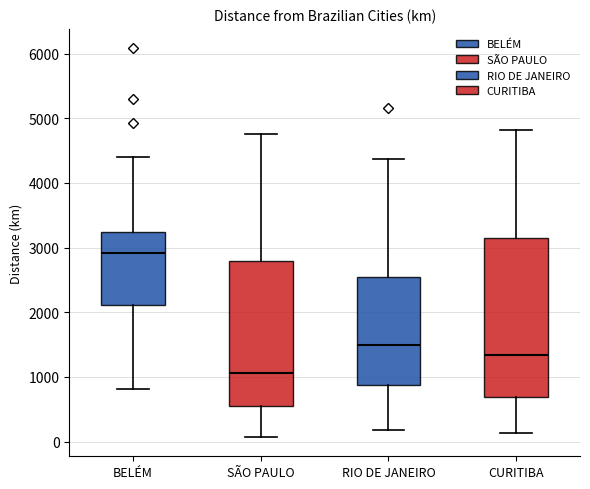

Which box has the highest median line?

BELÉM